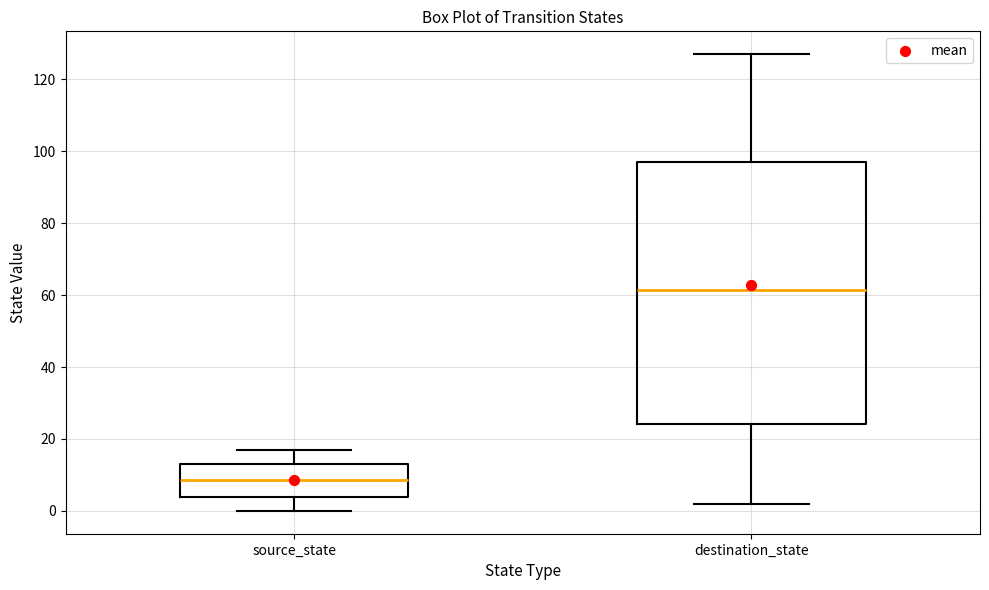

Which box is the tallest, from its lower edge to its upper edge?

destination_state